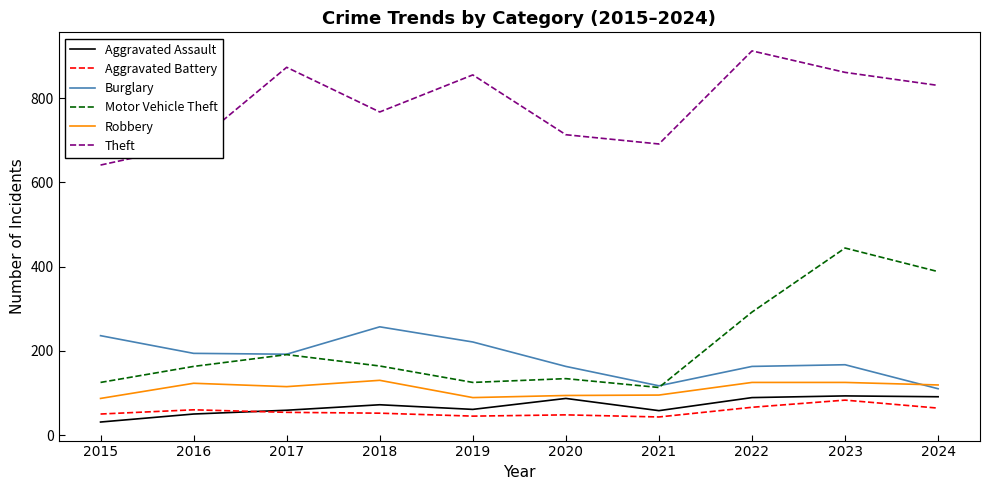

What is the difference between the Robbery values at 2024 and 2022?

6